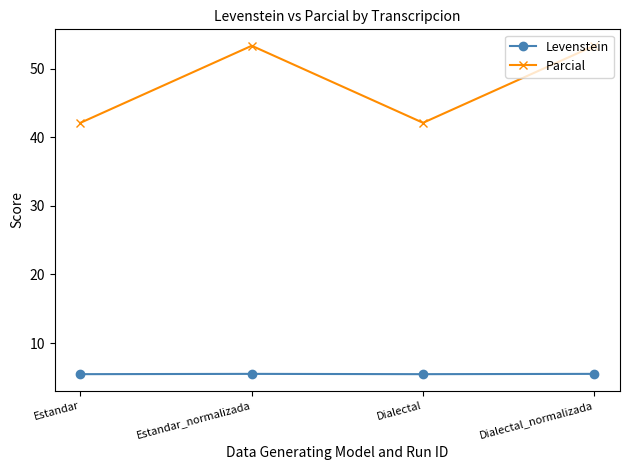

Does the chart have visible grid lines?

No